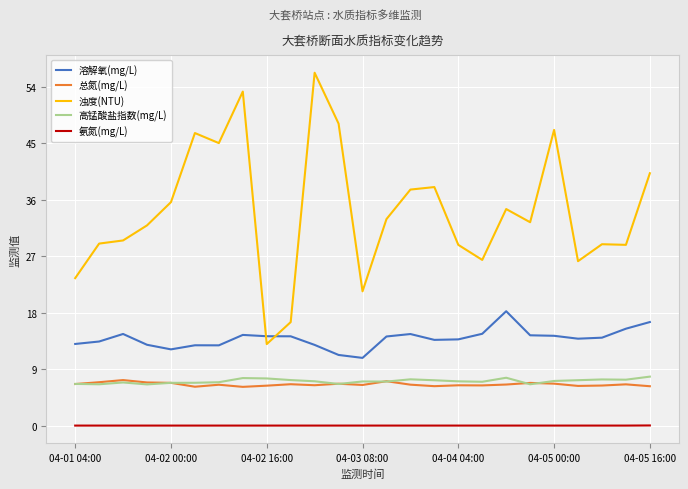

Which series has the largest range (max minus min)?

浊度(NTU)